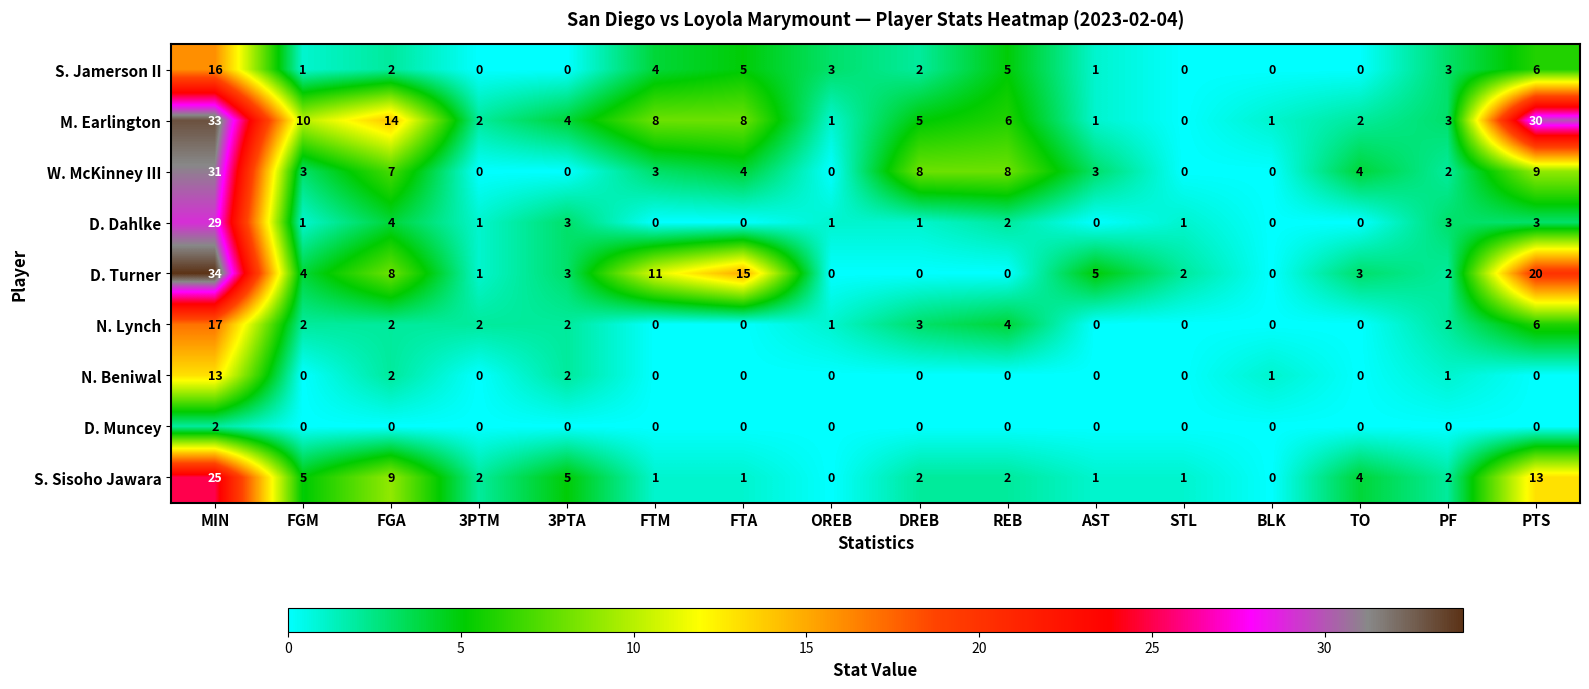

Rank the series by their maximum value, from highest to lowest.

D. Turner, M. Earlington, W. McKinney III, D. Dahlke, S. Sisoho Jawara, N. Lynch, S. Jamerson II, N. Beniwal, D. Muncey